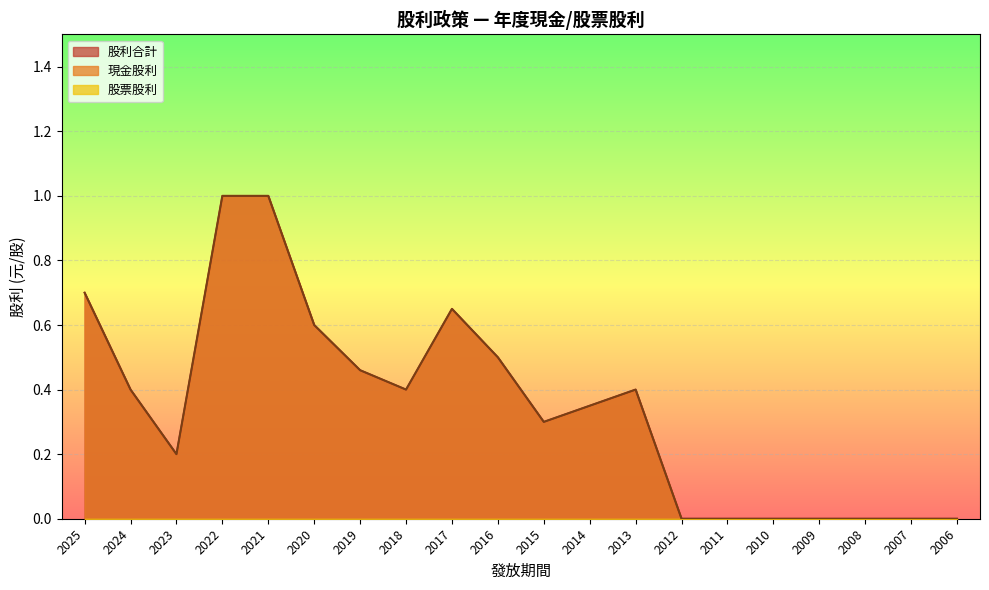

What is the value of the 股利合計 point at the 4th from the left?

1.0